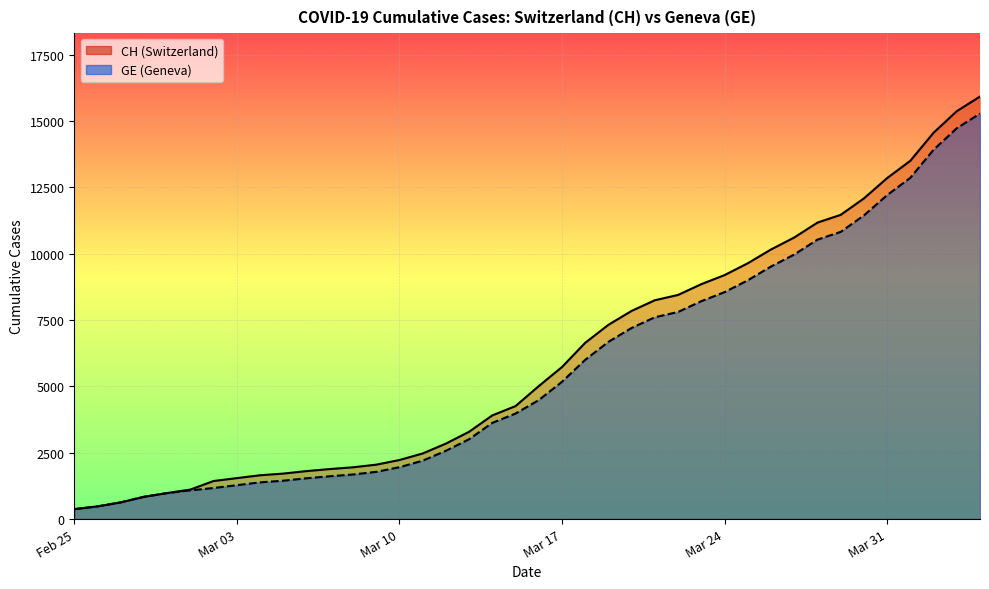

List the series in order of their peak value, lowest first.

GE, CH